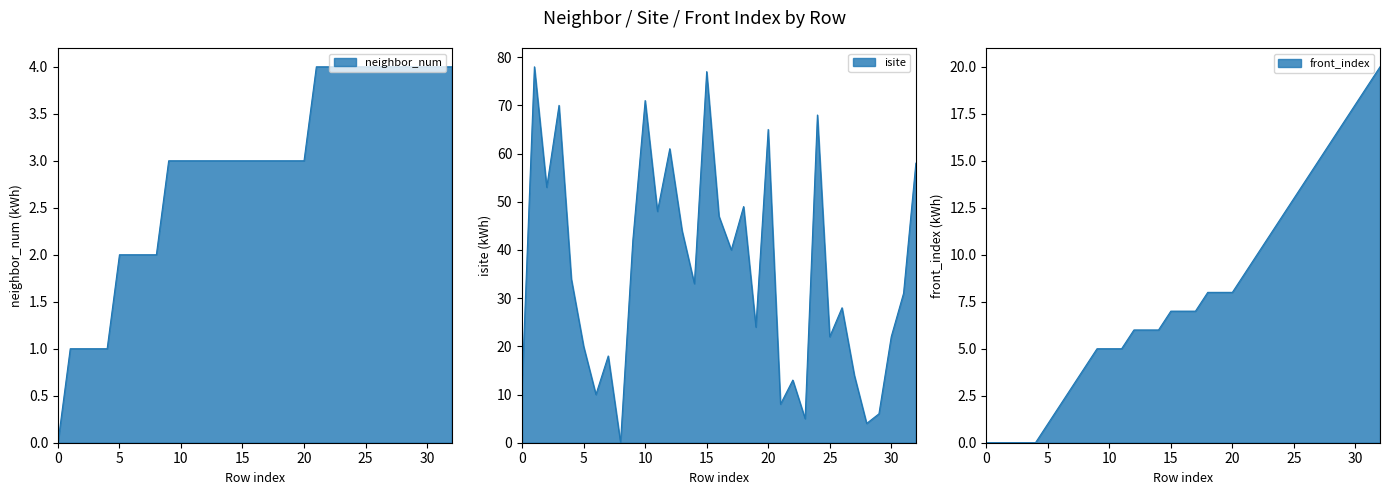

True or false: isite has more than 0 points higher than both neighbors.

True